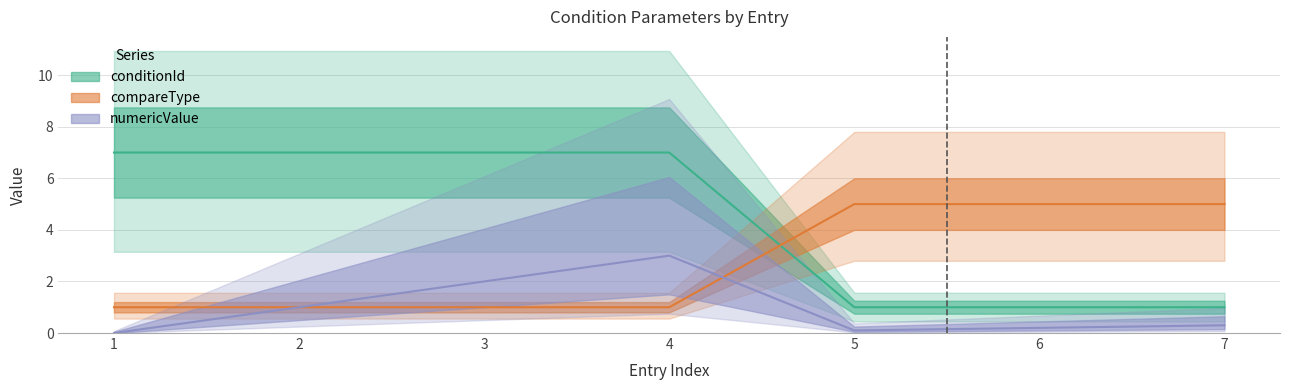

What is the difference between the maximum and second lowest values in the numericValue series?

2.9